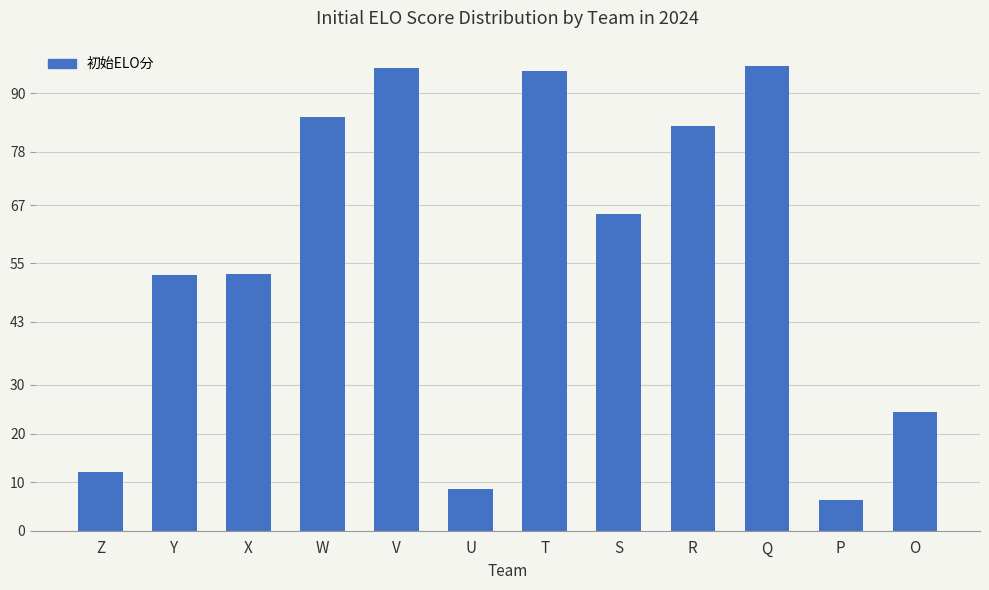

Read the value at W.

85.2